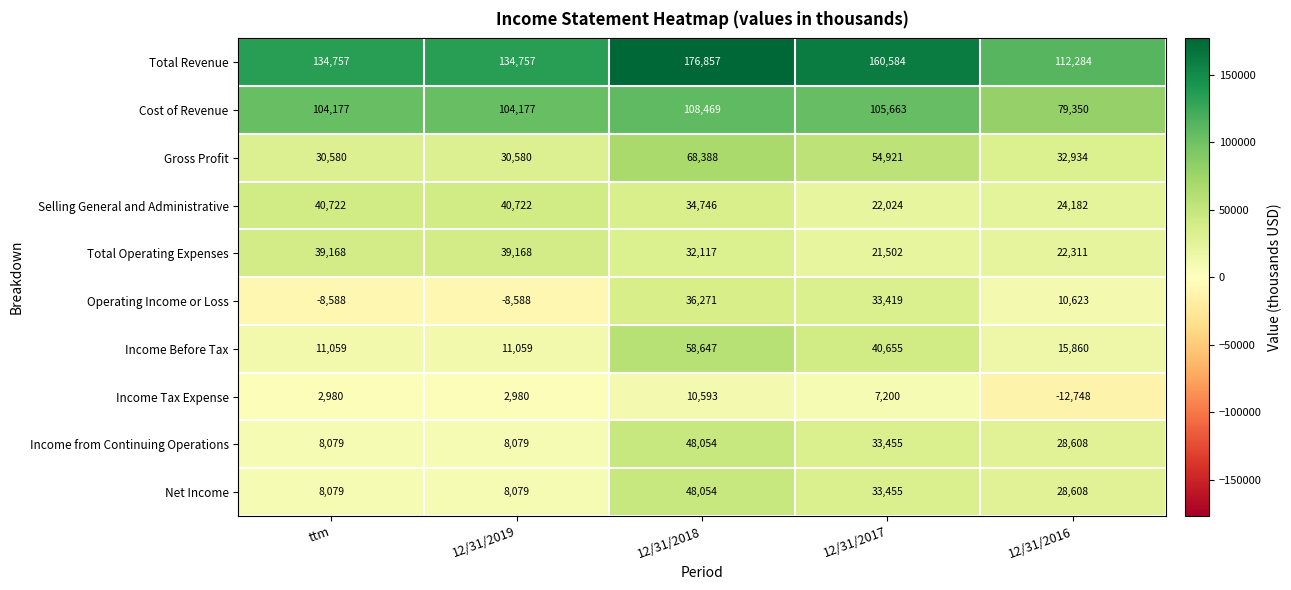

Count the number of data series in this chart.

10